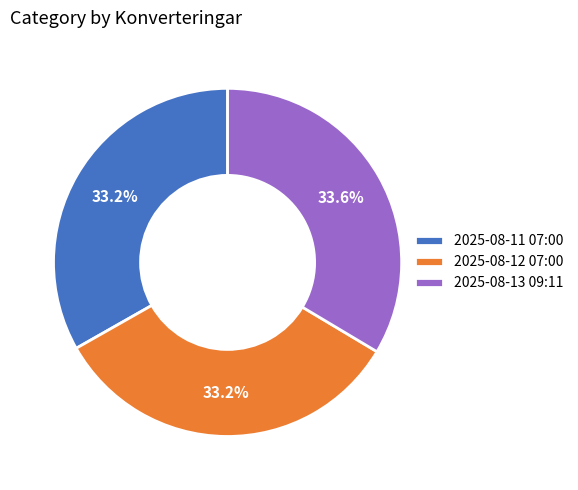

Is it true that 2025-08-12 07:00 is 33% of the pie?

True